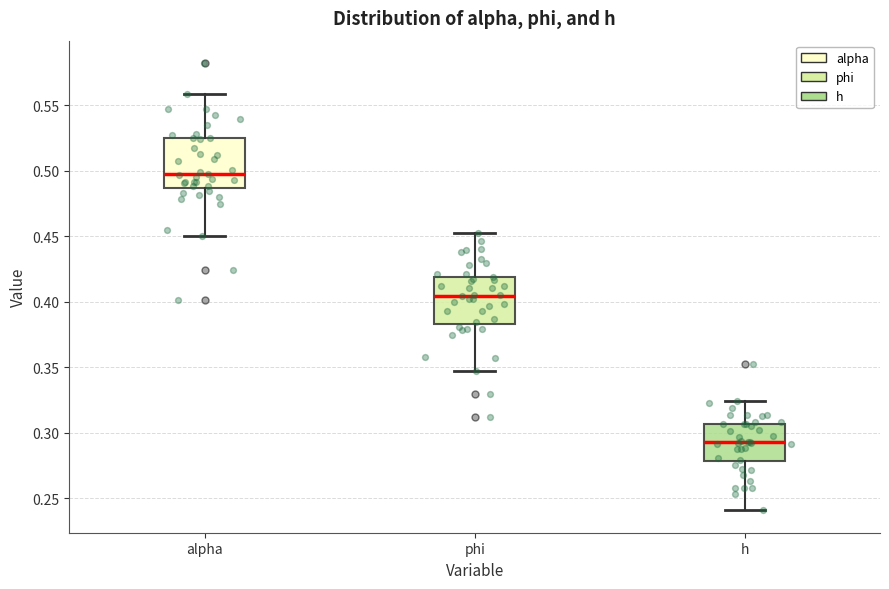

Reading left to right, transcribe this box plot: for each box, give where its median line is, the range the box spans, and where its two whiskers end, as read against the y-axis. The values are not printed on the chart, so give them approximately, as read against the axis.

alpha: median 0.495, box 0.485 to 0.525, whiskers 0.450 to 0.560
phi: median 0.405, box 0.385 to 0.420, whiskers 0.350 to 0.450
h: median 0.295, box 0.280 to 0.305, whiskers 0.240 to 0.325